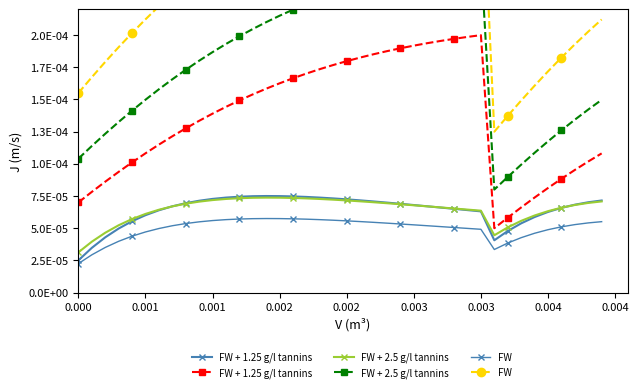

Is the value of FW at 14 greater than the value of FW + 2.5 g/l tannins at 31?

Yes